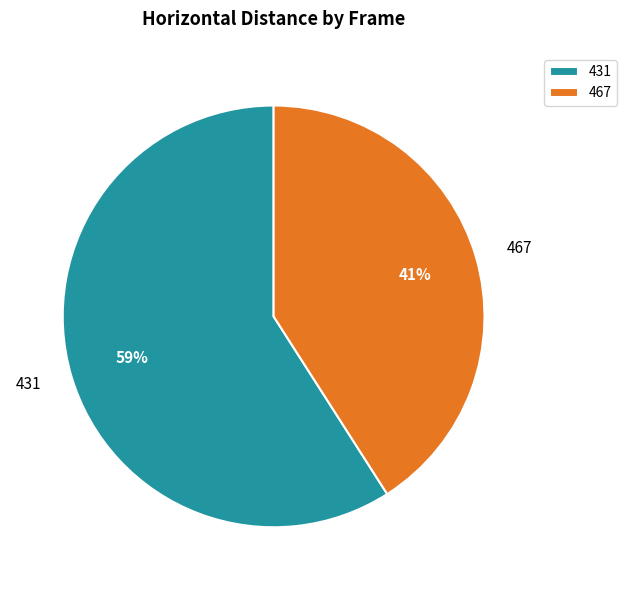

To the nearest percent, what portion does 467 represent?

41%